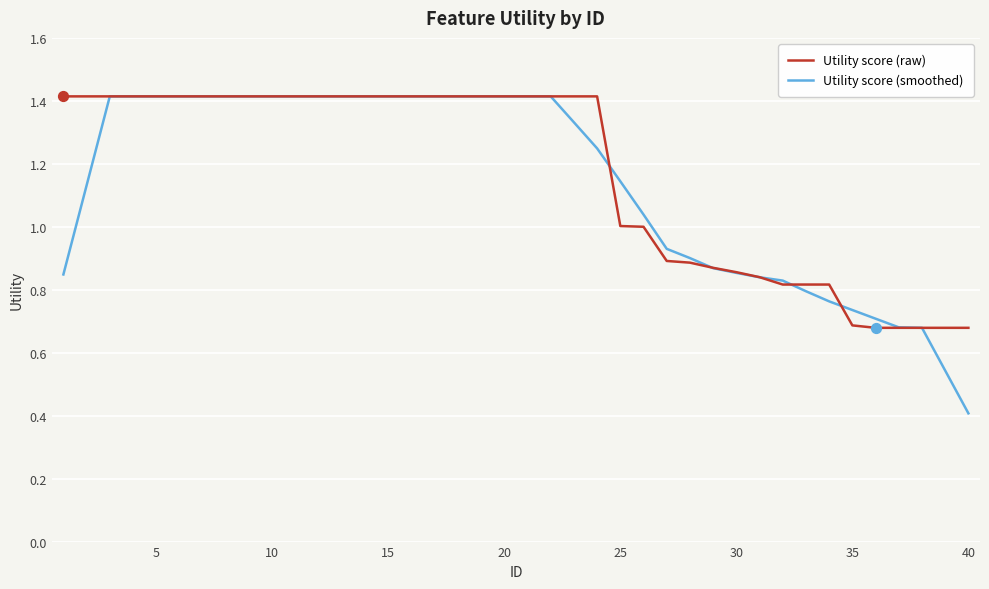

At how many categories does at least one series exceed 1?

26